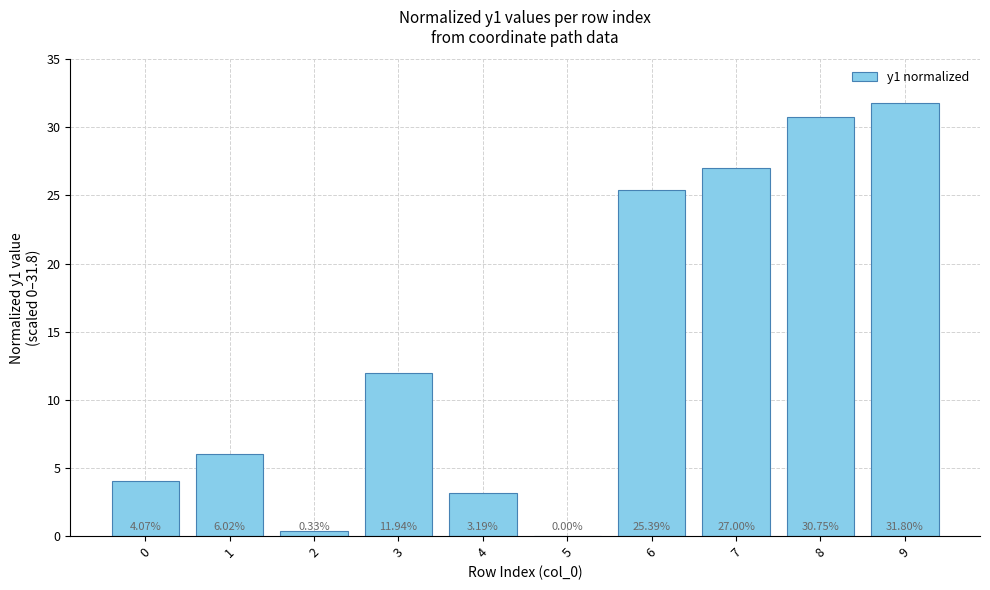

What is the change in value from 3 to 7?

+15.1